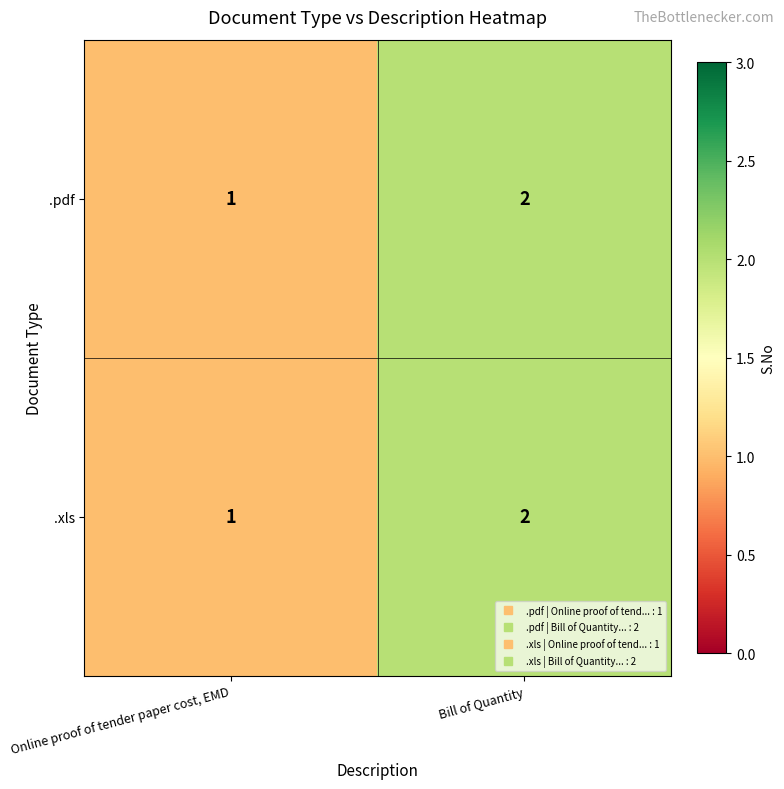

Reading right to left, list all the values displayed in this chart.

.pdf: 2	1
.xls: 2	1